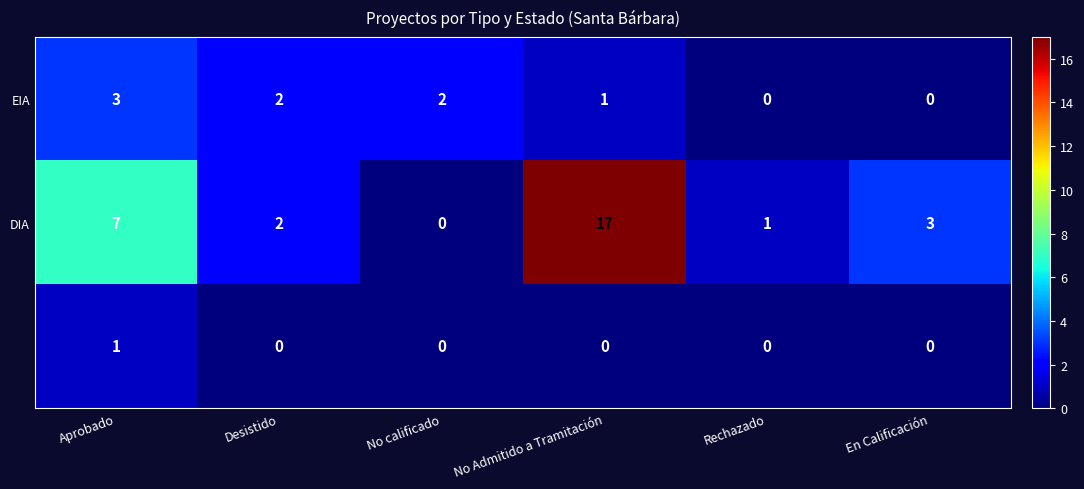

At which category is the sum across all series the highest?

No Admitido a Tramitación